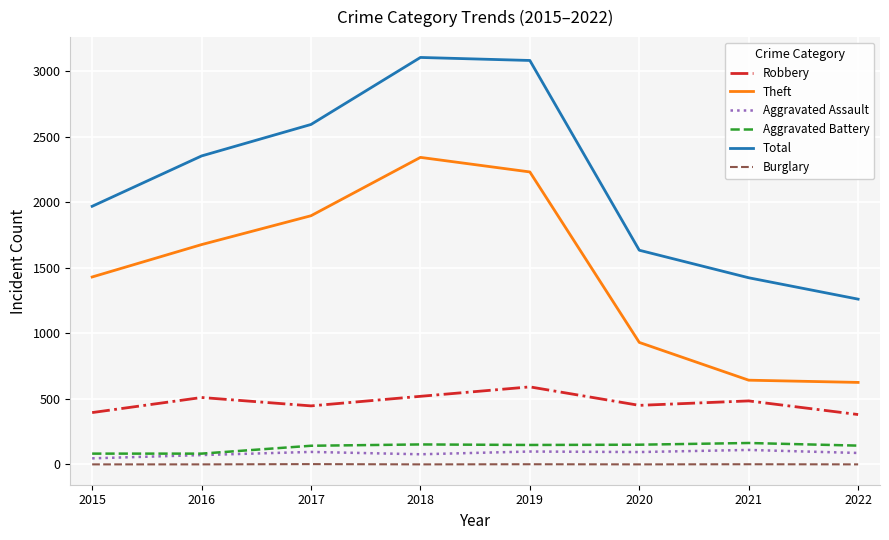

What is the maximum value for Burglary?

2